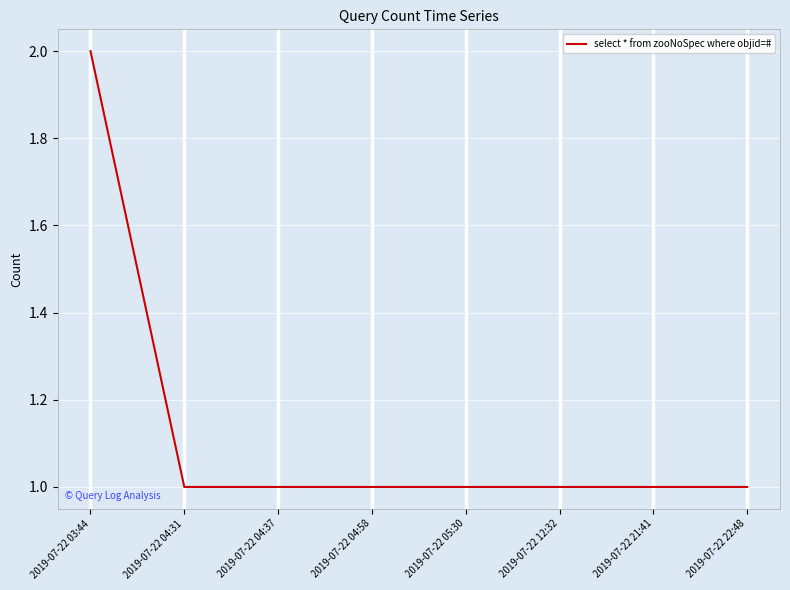

Is it true that the value at 2019-07-22 05:30 is 1?

True